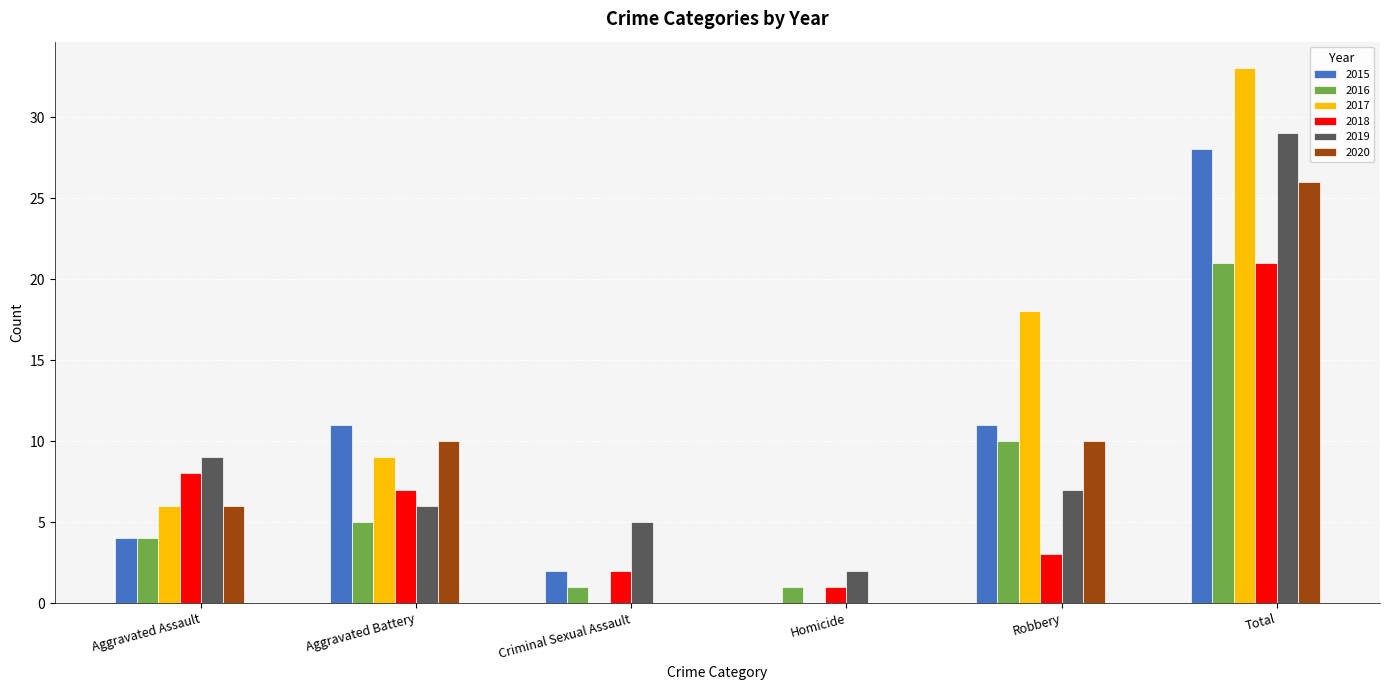

Is the value of 2016 at Aggravated Assault greater than the value of 2020 at Robbery?

No